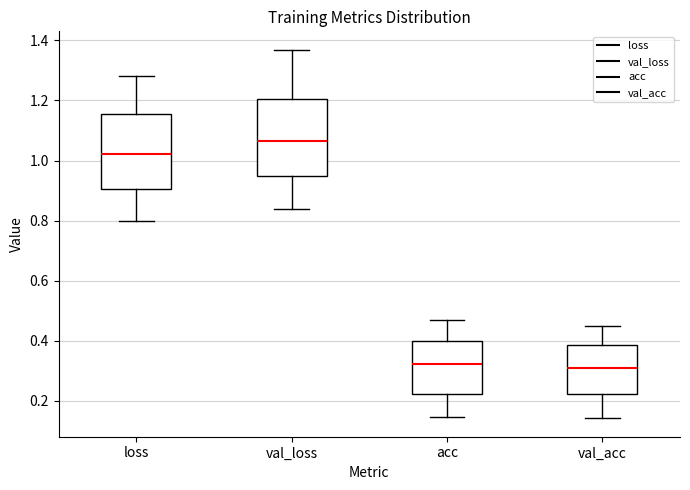

Reading left to right, read every box against the y-axis: the position of its median line, the range the box covers, and the ends of its whiskers. The values are not printed on the chart, so give them approximately, as read against the axis.

loss: median 1.02, box 0.90 to 1.16, whiskers 0.80 to 1.28
val_loss: median 1.06, box 0.94 to 1.20, whiskers 0.84 to 1.36
acc: median 0.32, box 0.22 to 0.40, whiskers 0.14 to 0.46
val_acc: median 0.32, box 0.22 to 0.38, whiskers 0.14 to 0.44